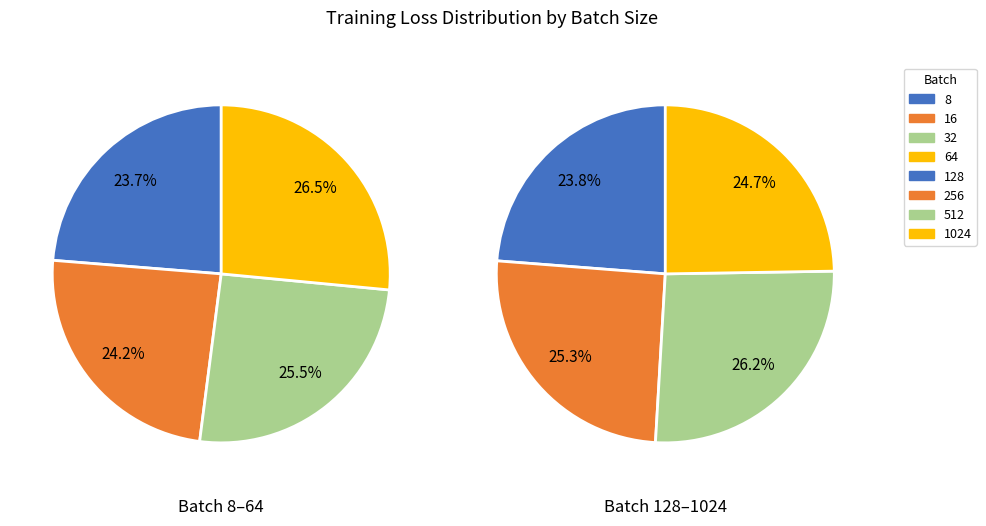

What is the change in value from 8 to 64?

+2.8